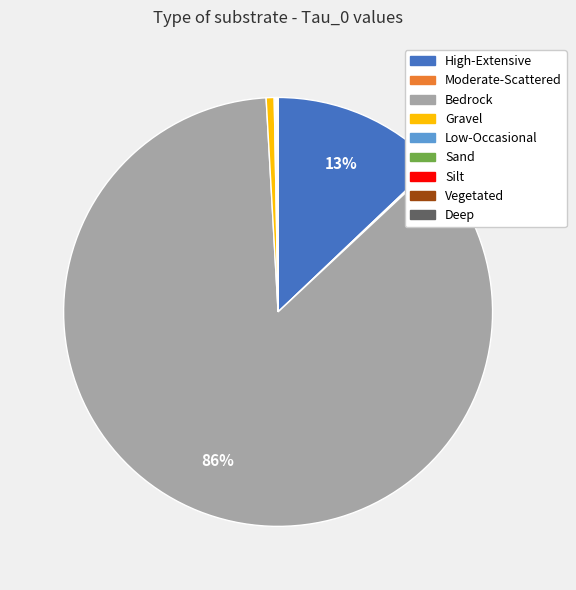

Which category accounts for the majority?

Bedrock